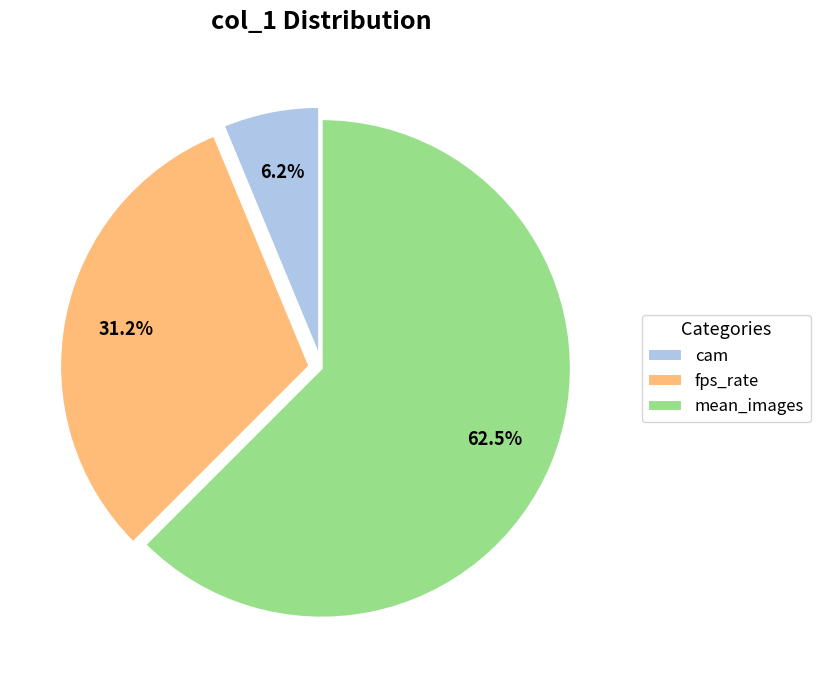

Which category has the biggest portion of the pie?

mean_images